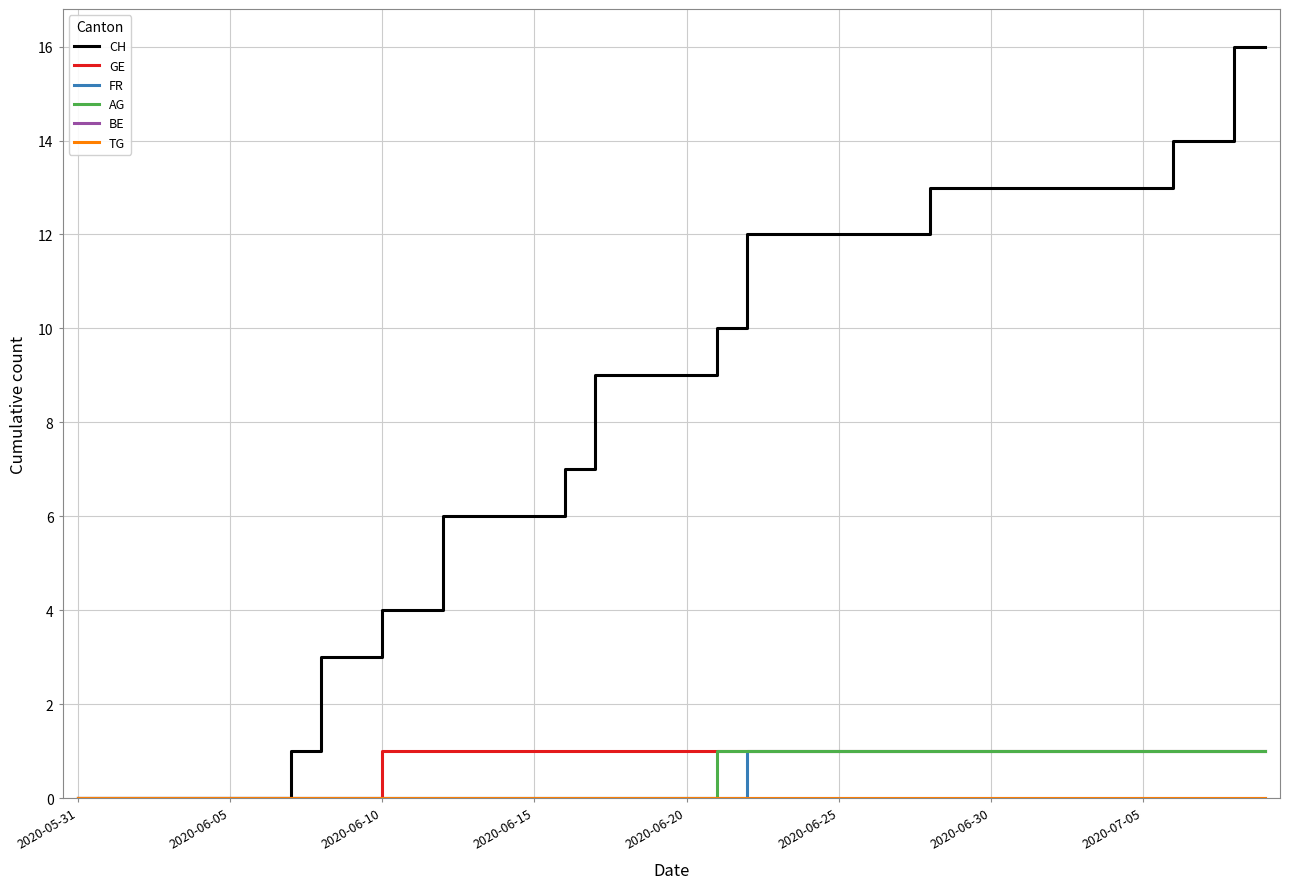

Is this an area chart (filled region under the line)?

No